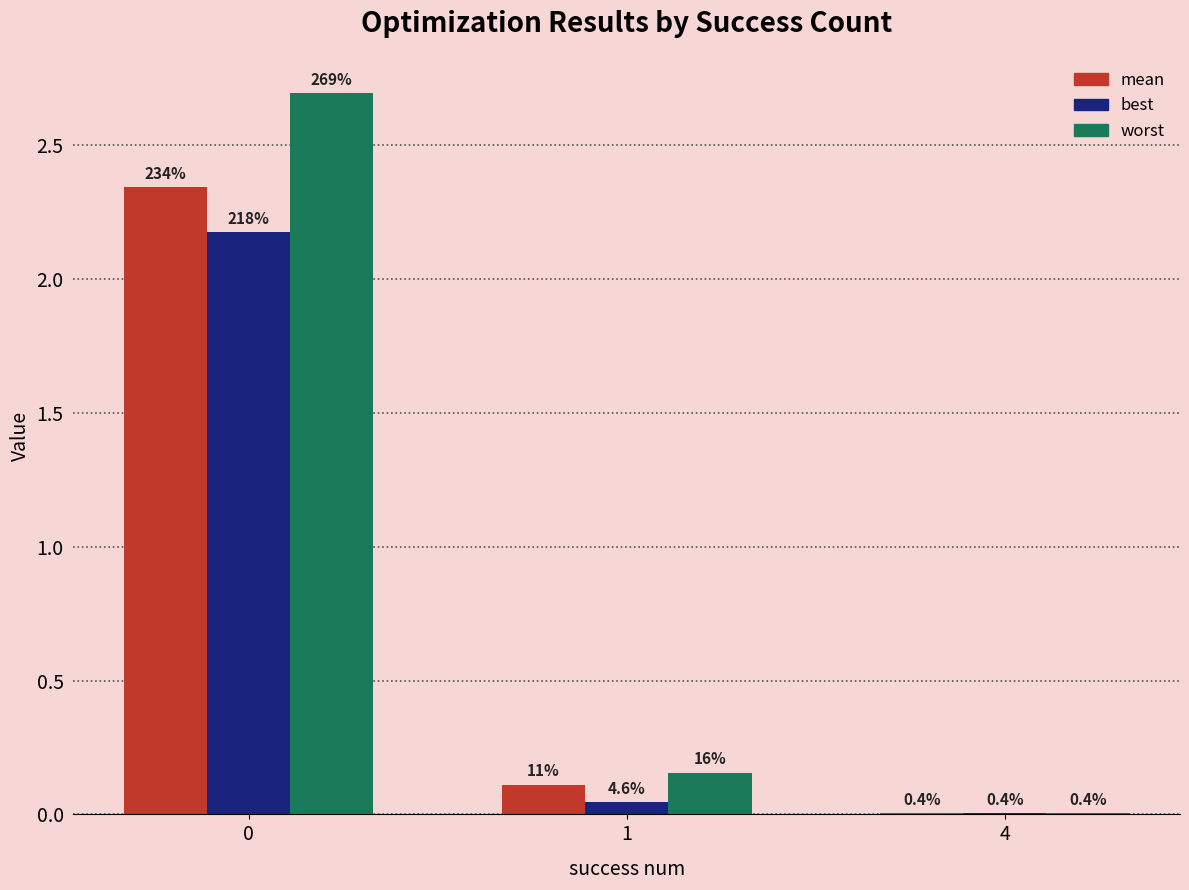

Are the bars horizontal?

No